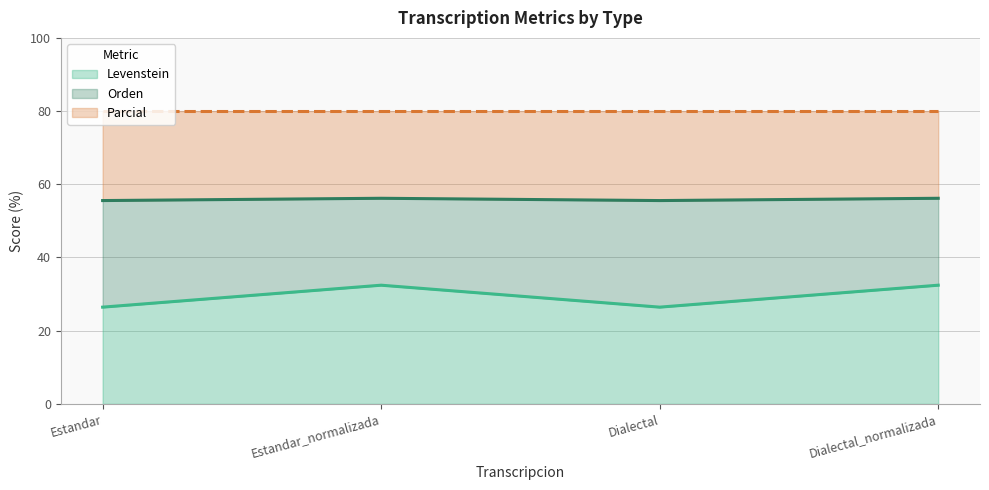

What is the sum of the Levenstein values at Dialectal_normalizada and Dialectal?

58.9